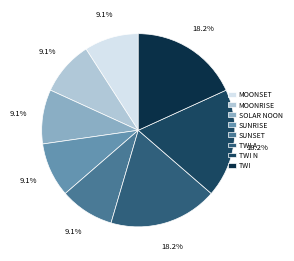

Is there any slice that represents more than half of the pie?

No